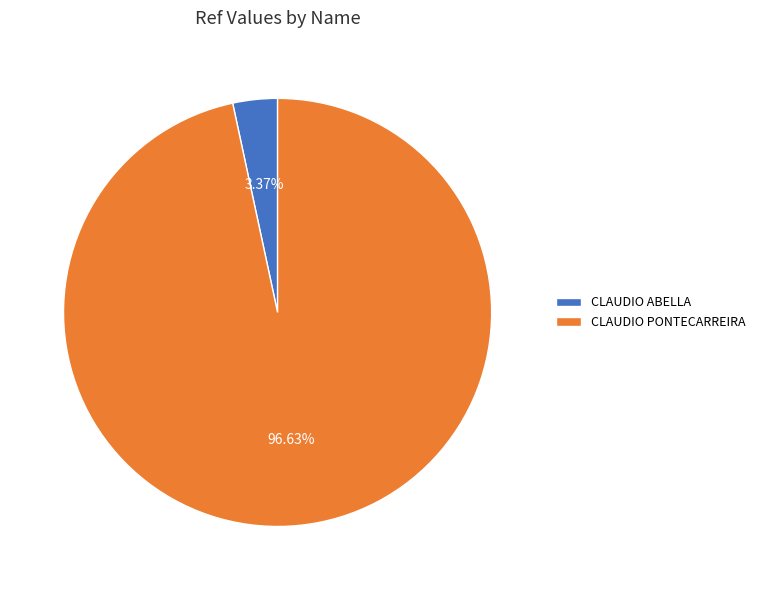

To the nearest percent, what percentage of the pie is CLAUDIO PONTECARREIRA?

97%